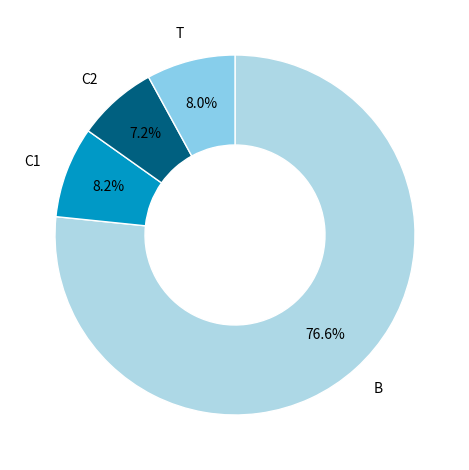

To the nearest percent, what percentage of the pie is T?

8%